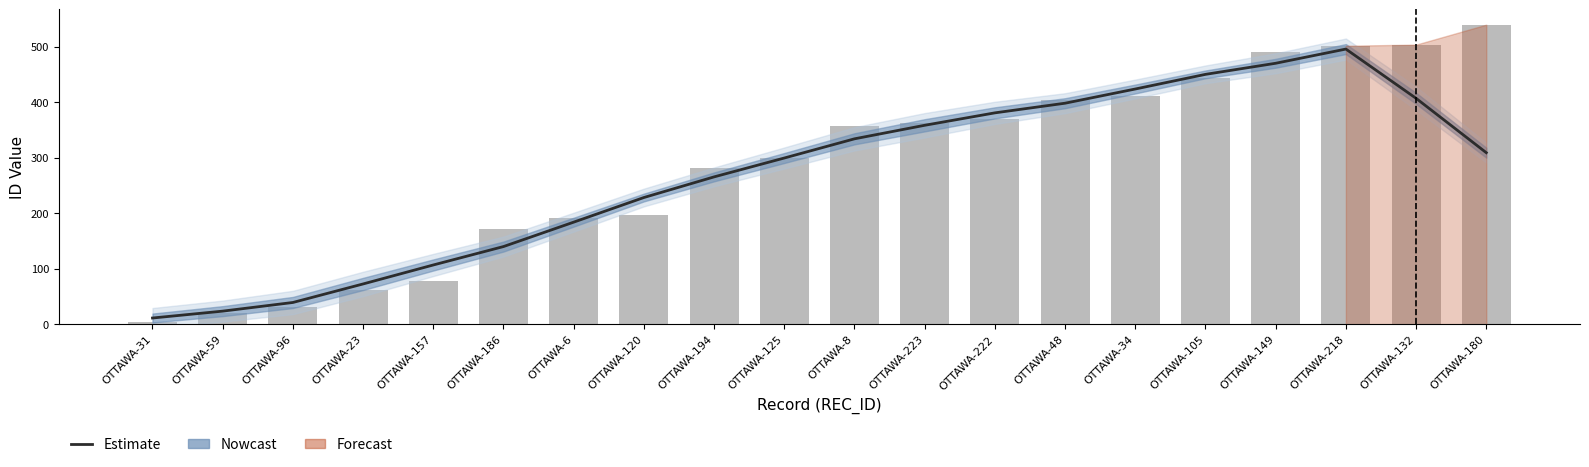

True or false: Raw ID has a value of 444.0 at OTTAWA-105.

True